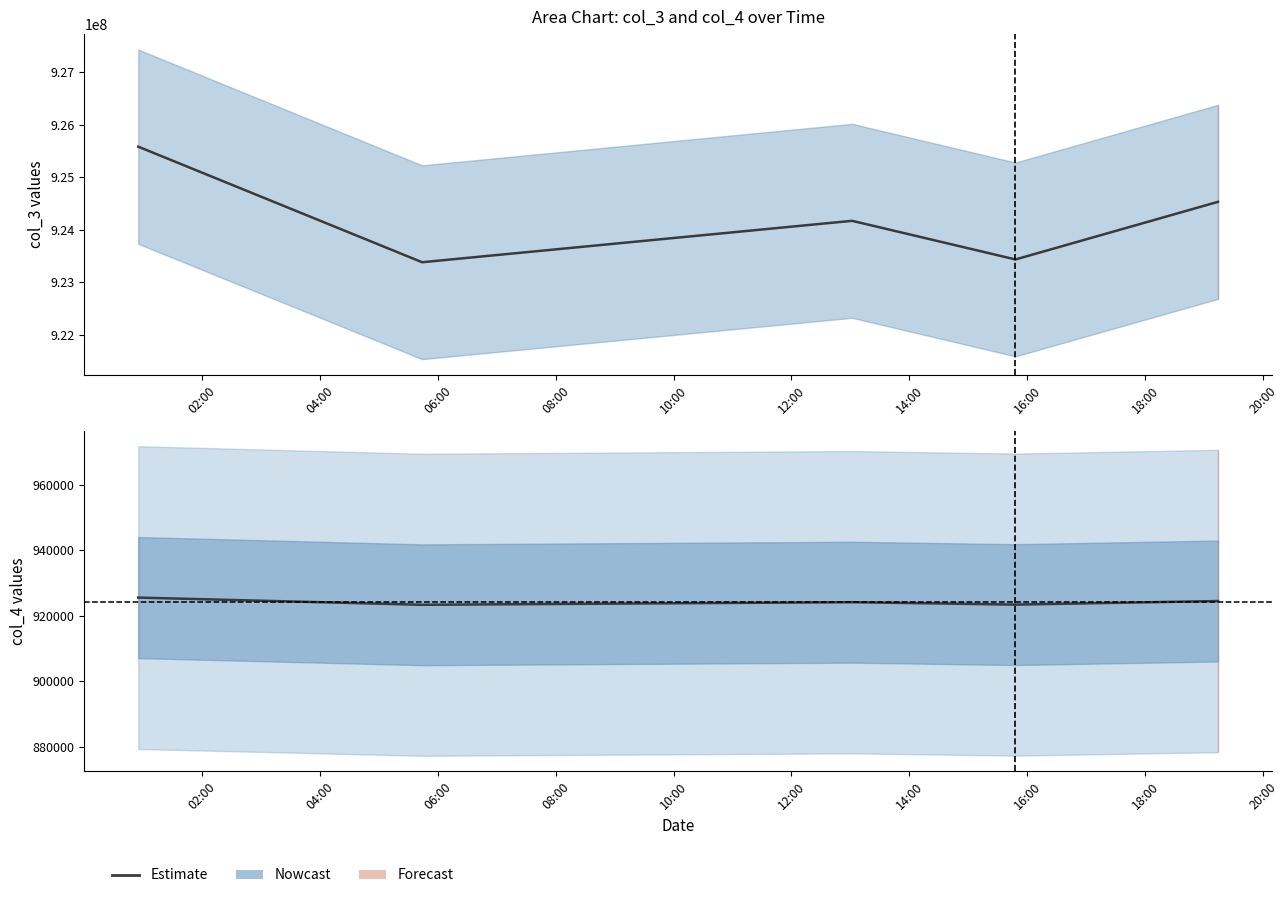

Which series has the largest total across all categories?

col_3